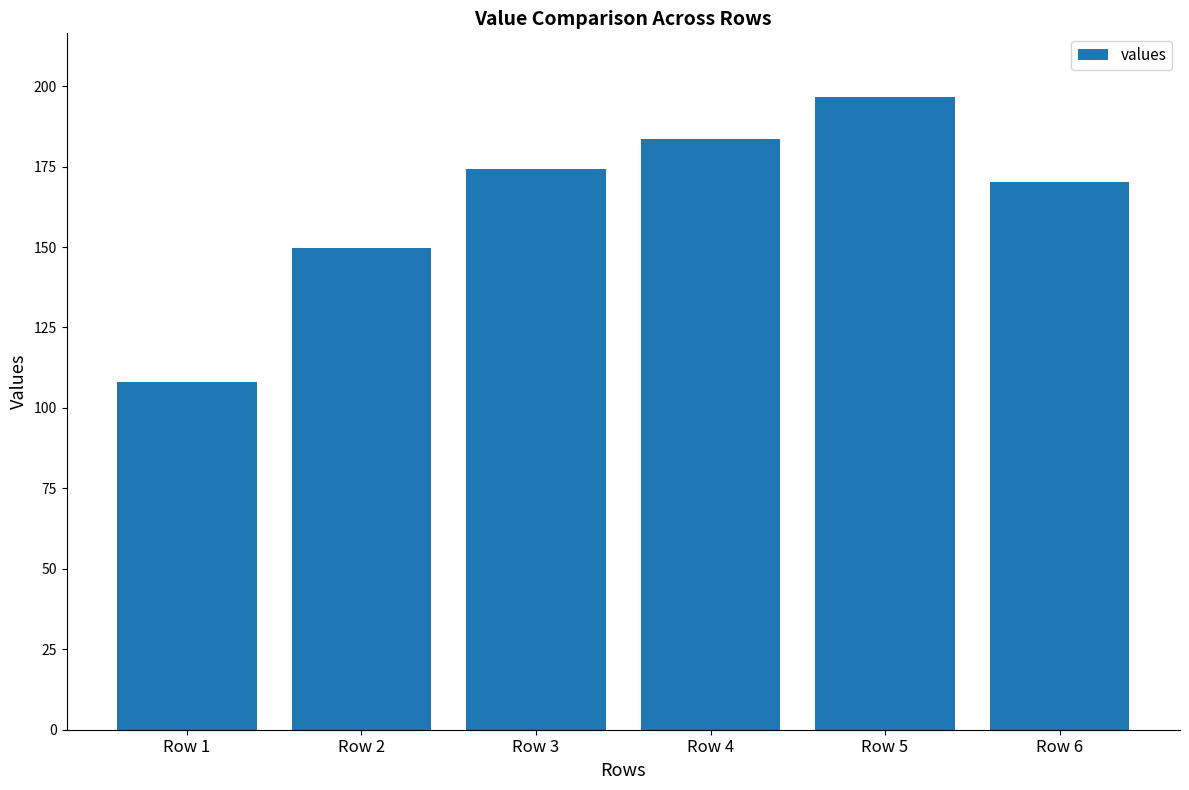

Rank the categories by value from lowest to highest.

Row 1, Row 2, Row 6, Row 3, Row 4, Row 5